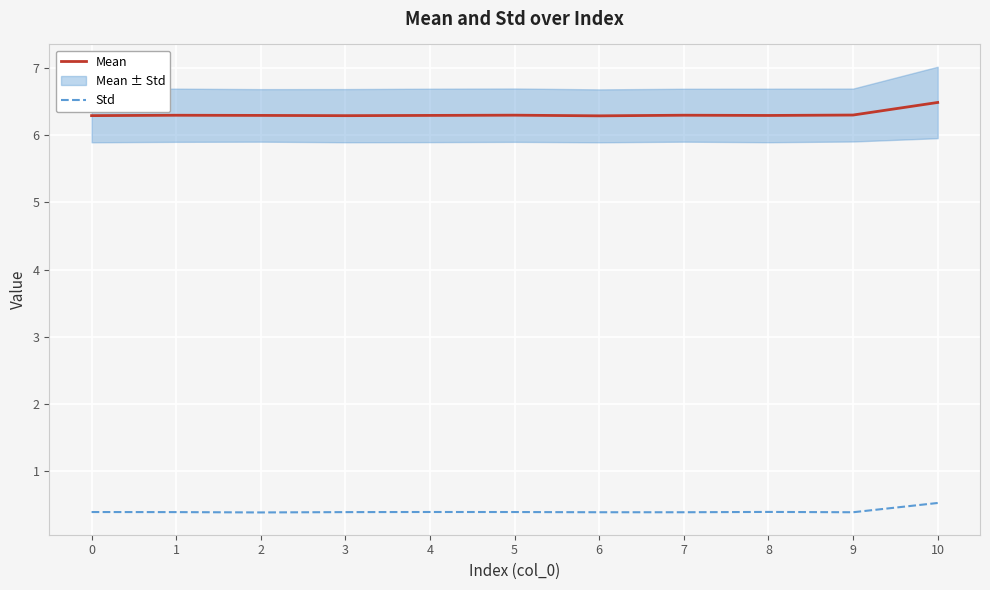

What is the highest value of the Std series?

0.5